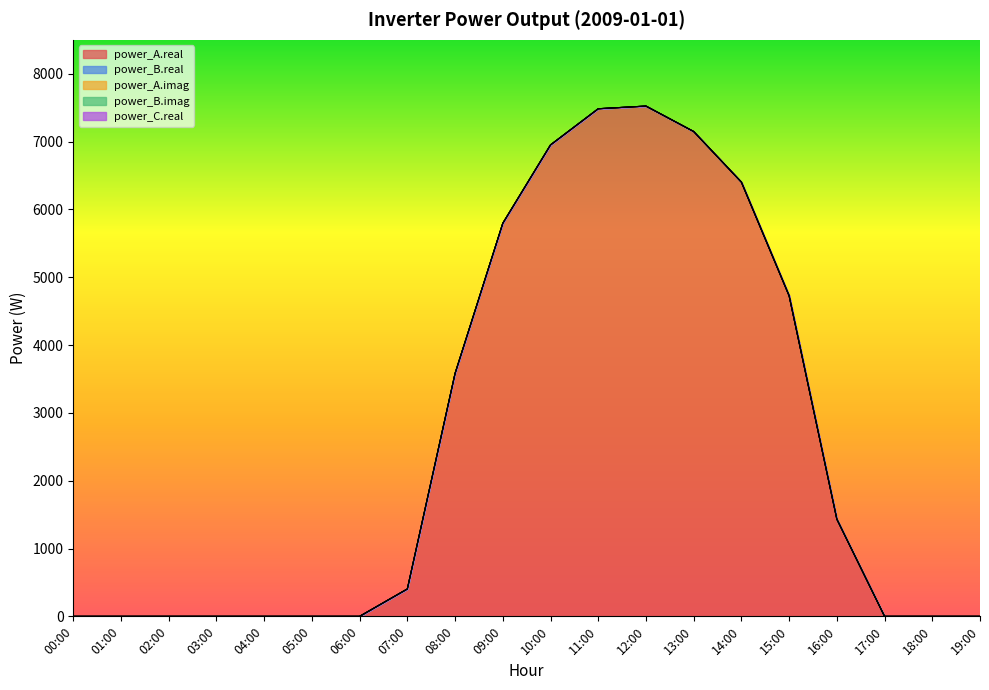

Where is power_B.imag nearest to the value 0?

00:00